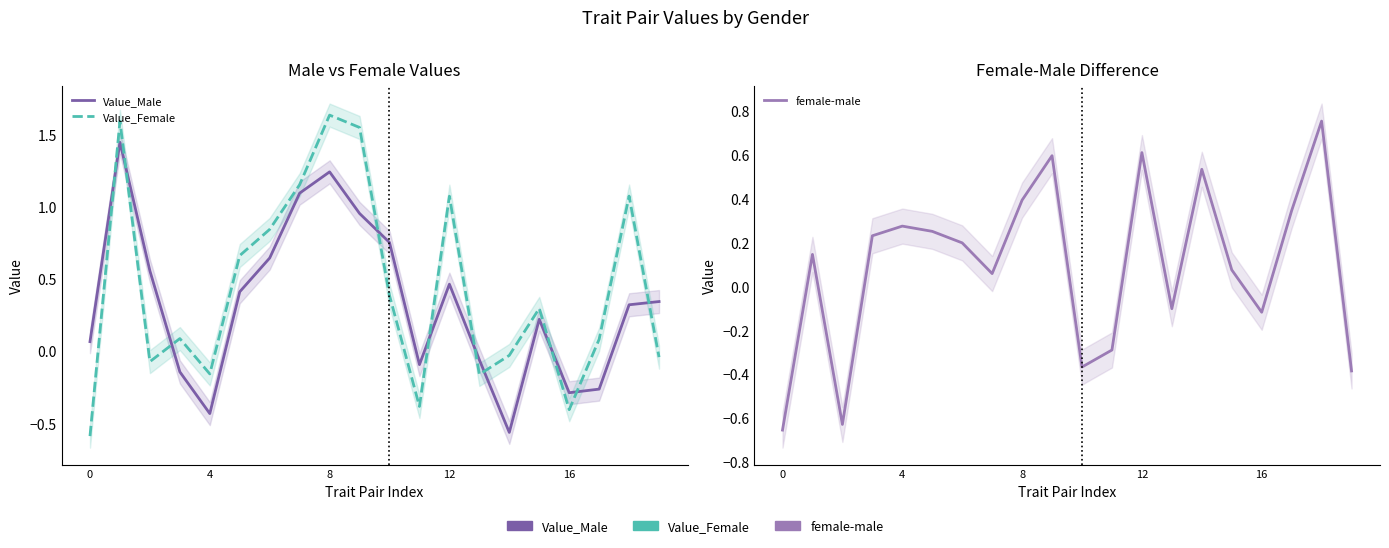

Is the value of Value_Female at 6 greater than the value of Value_Male at 0?

Yes